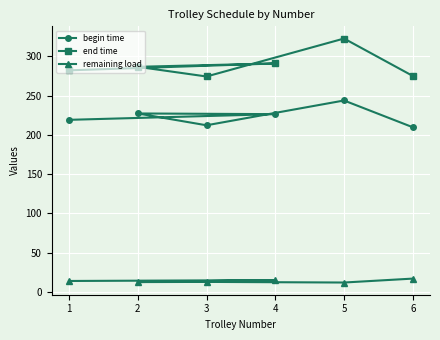

What is the total value across all series at 4?

532.6